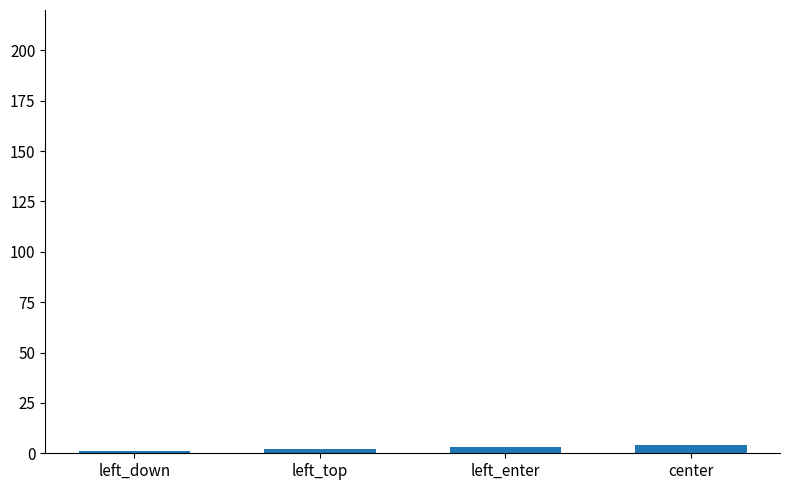

What is the change in value from left_down to left_enter?

+2